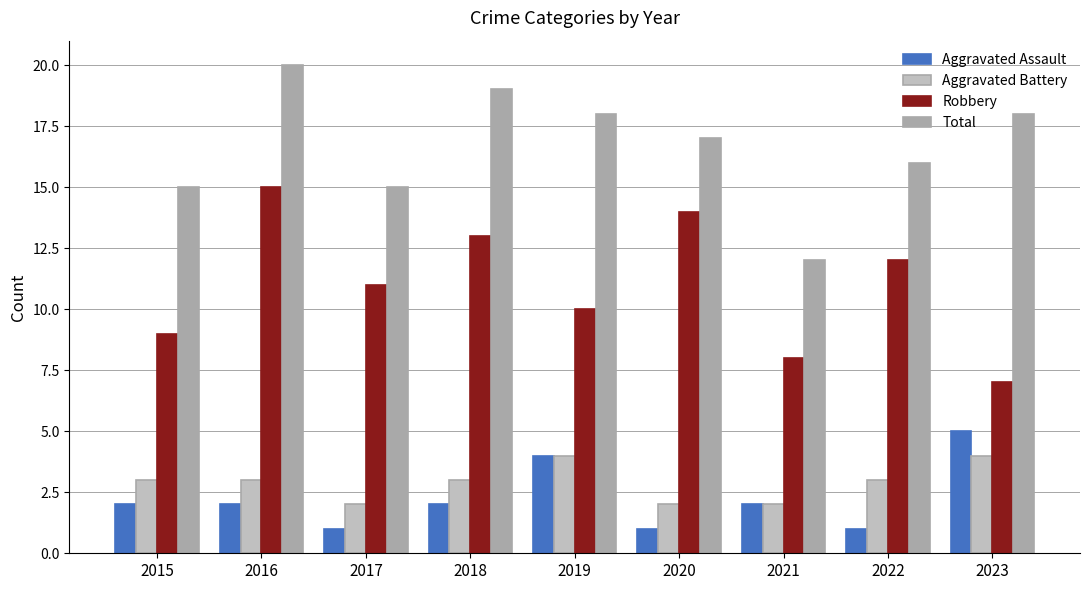

Read the Aggravated Assault value at 2020.

1